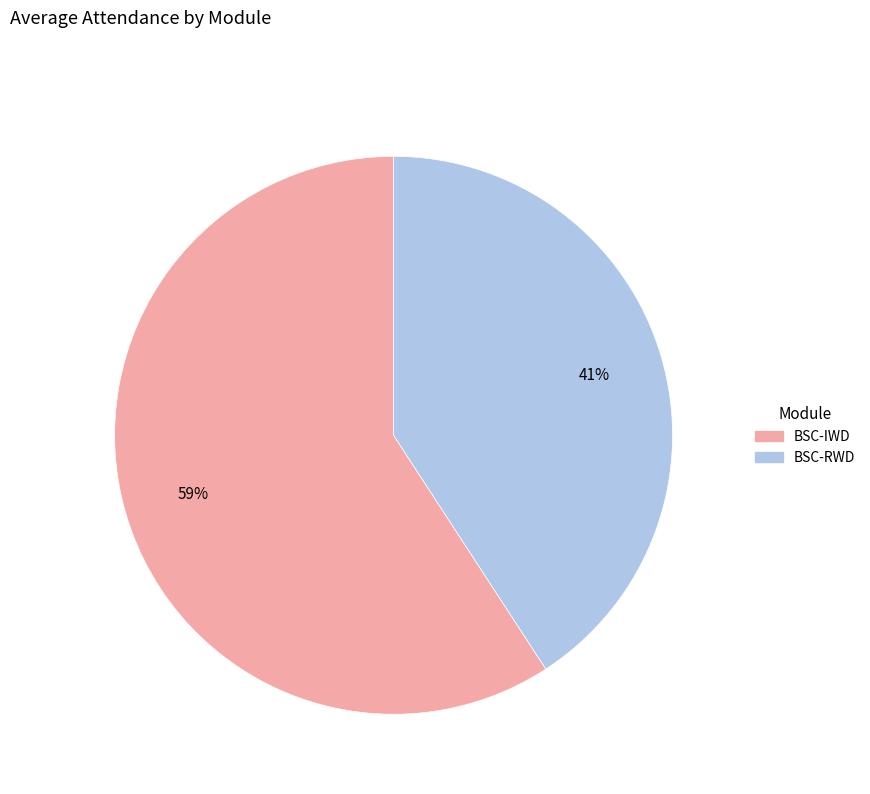

To the nearest percent, what is the average slice percentage?

50%